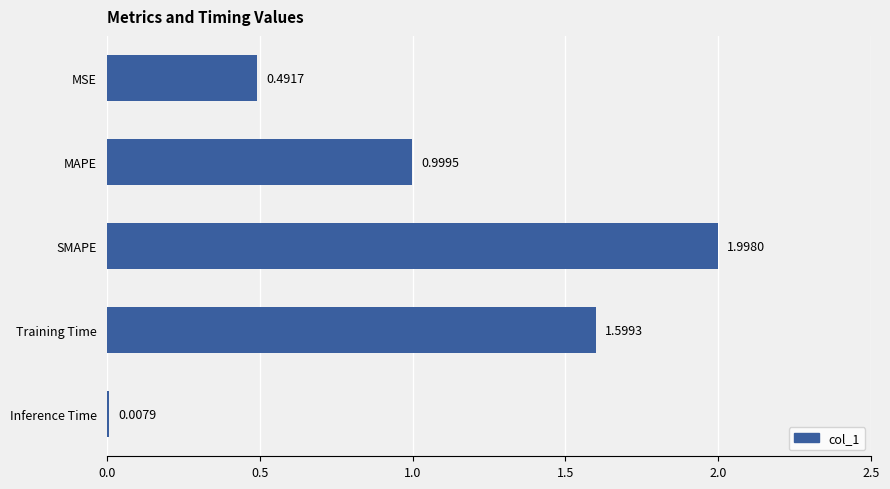

Where is the data nearest to the value 1?

MAPE